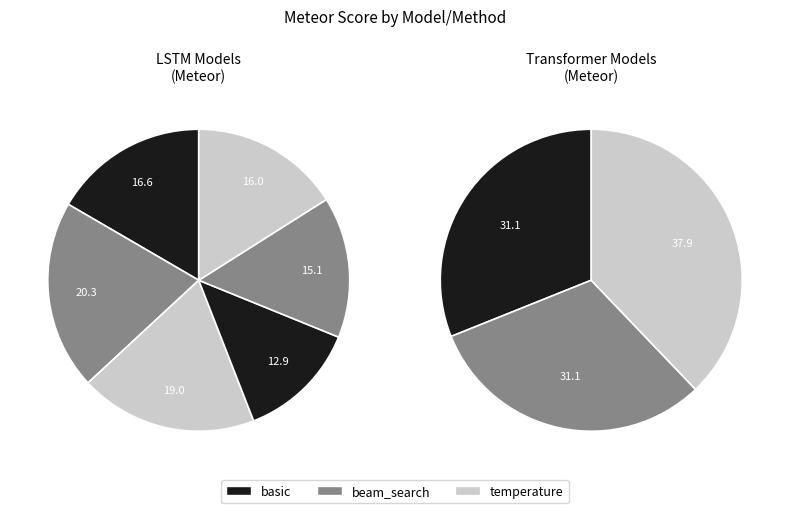

Does transformer_temperature represent more than half of the total?

No